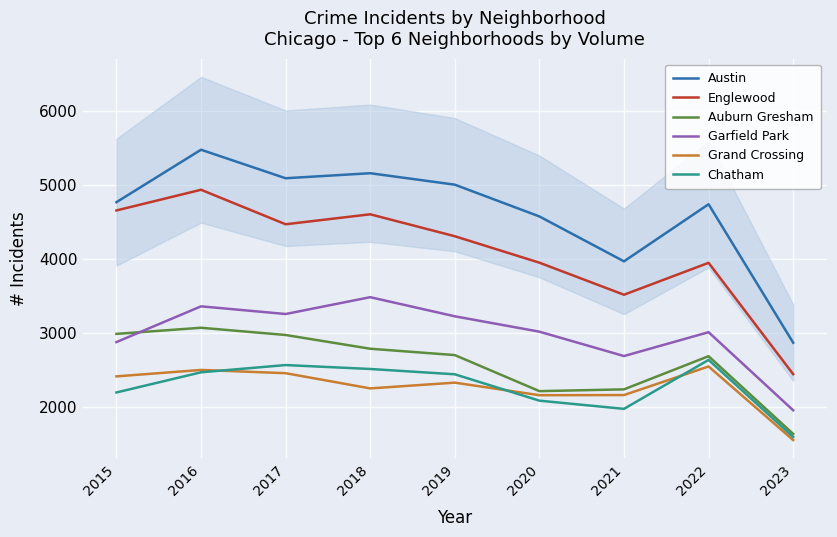

At which label is Auburn Gresham closest to 2352?

2021